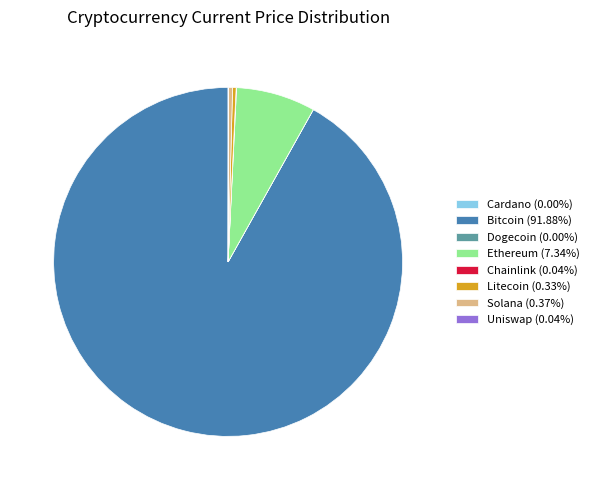

Does any single category account for the majority?

Yes